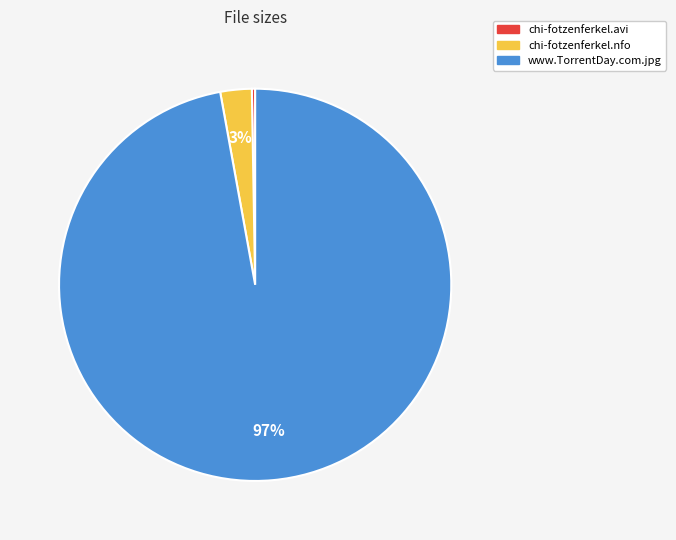

What is the majority slice?

www.TorrentDay.com.jpg